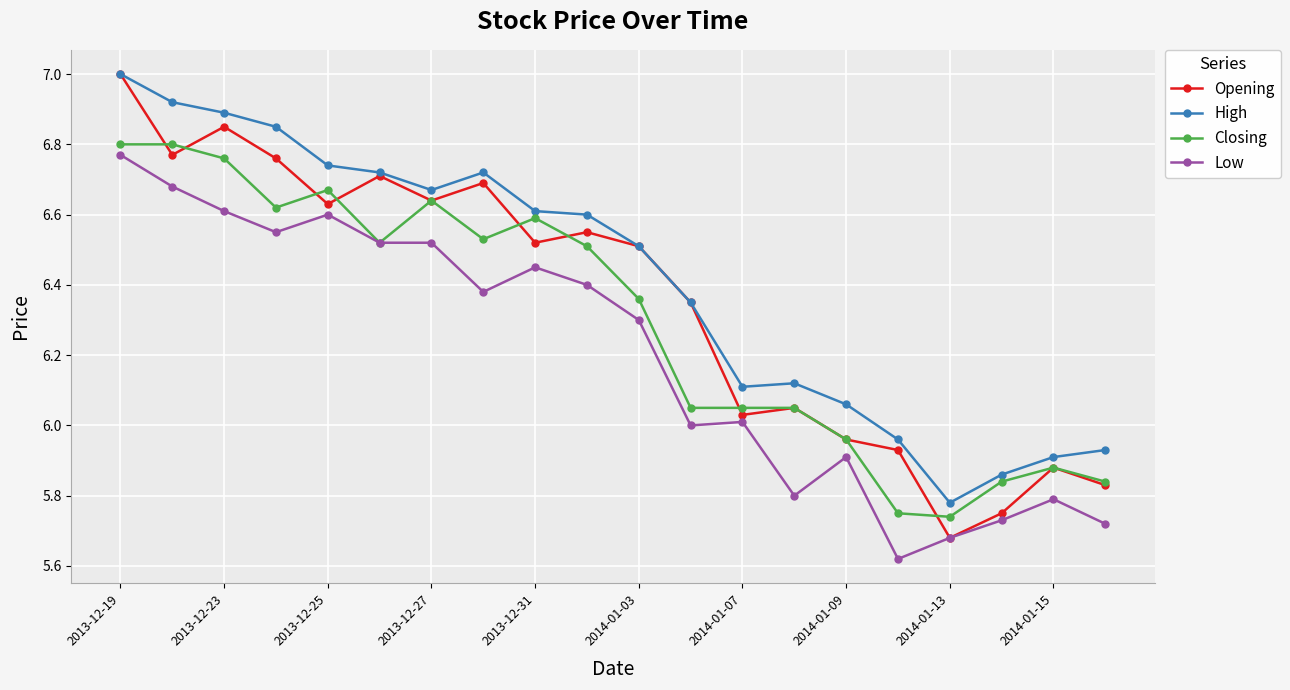

Which series has the largest range (max minus min)?

Opening